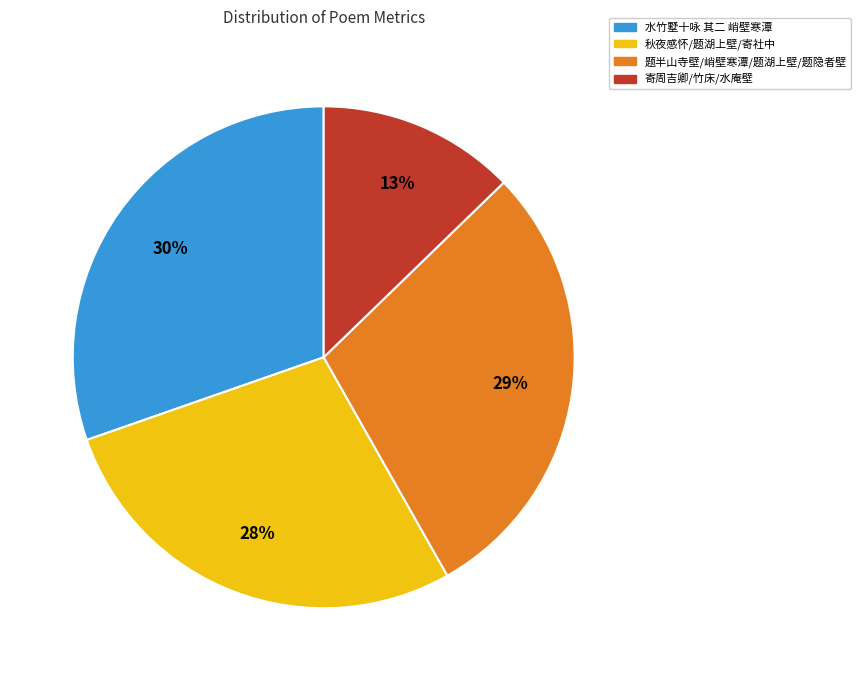

Does 水竹墅十咏 其二 峭壁寒潭 represent more than half of the total?

No